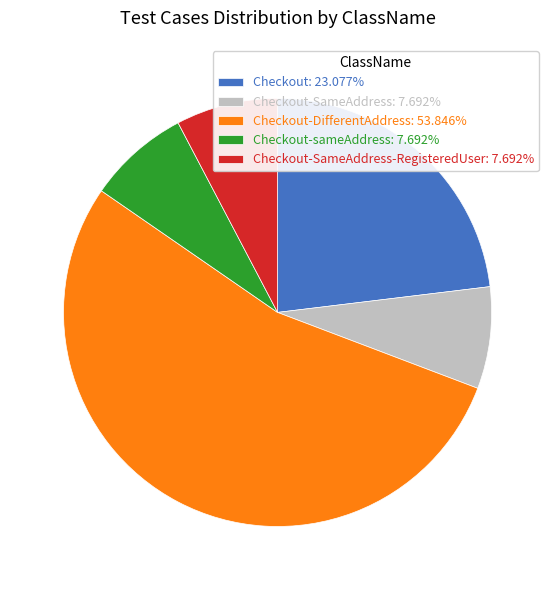

Is the sum of Checkout-SameAddress-RegisteredUser: 7.692% and Checkout-SameAddress: 7.692% greater than half?

No